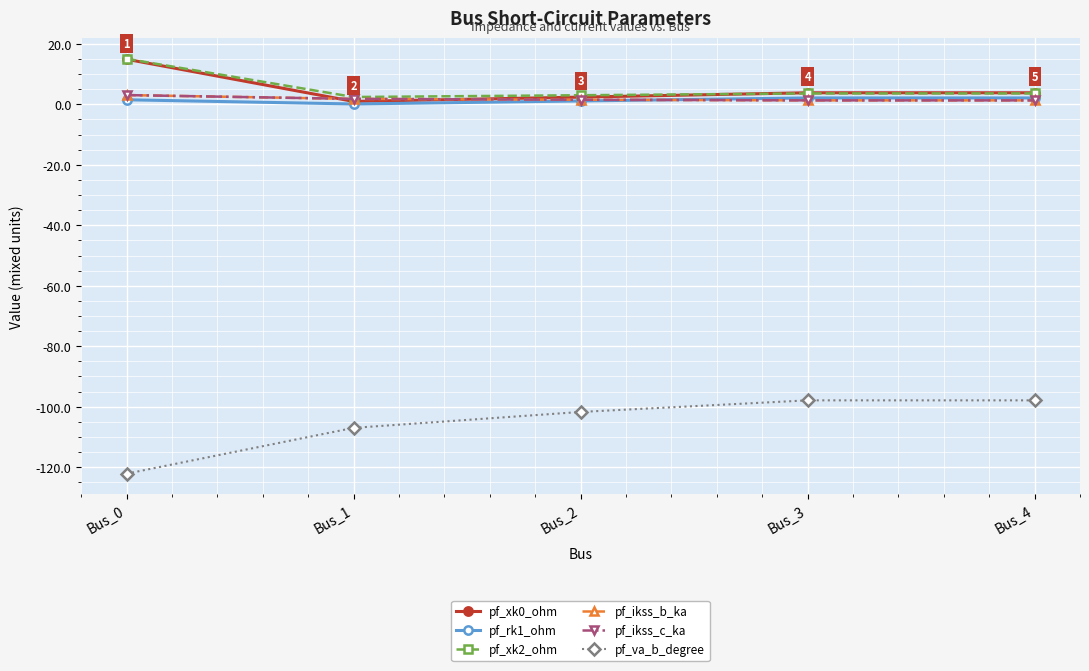

The pf_va_b_degree series shows -107.0 at Bus_1. True or false?

True